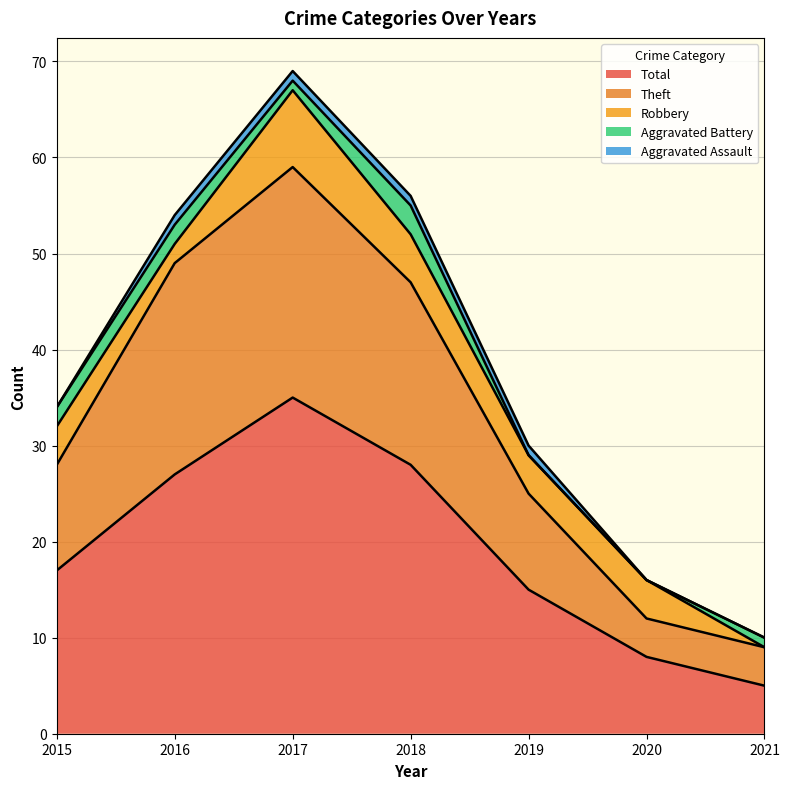

Reading left to right, what are all the values shown in this chart?

Aggravated Assault: 0	1	1	1	1	0	0
Aggravated Battery: 2	2	1	3	0	0	1
Robbery: 4	2	8	5	4	4	0
Theft: 11	22	24	19	10	4	4
Total: 17	27	35	28	15	8	5